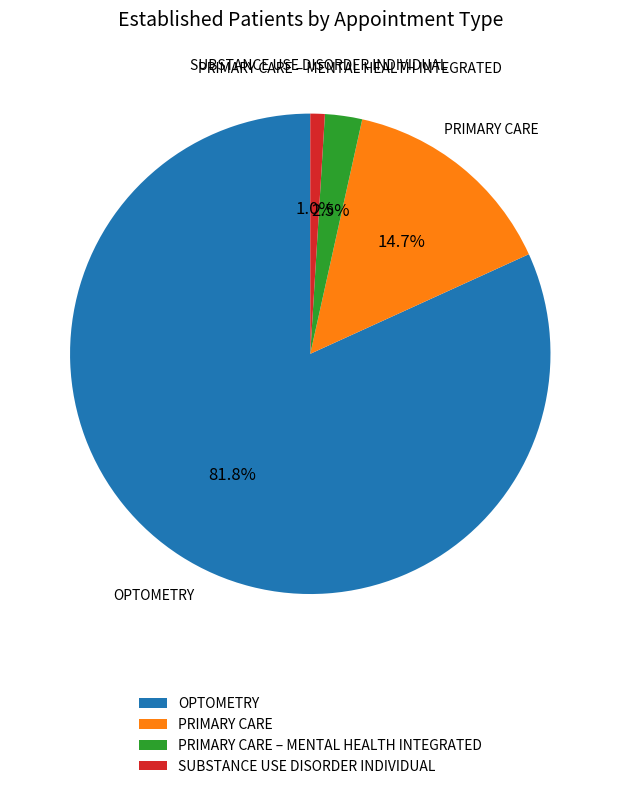

True or false: OPTOMETRY accounts for 94% of the total.

False